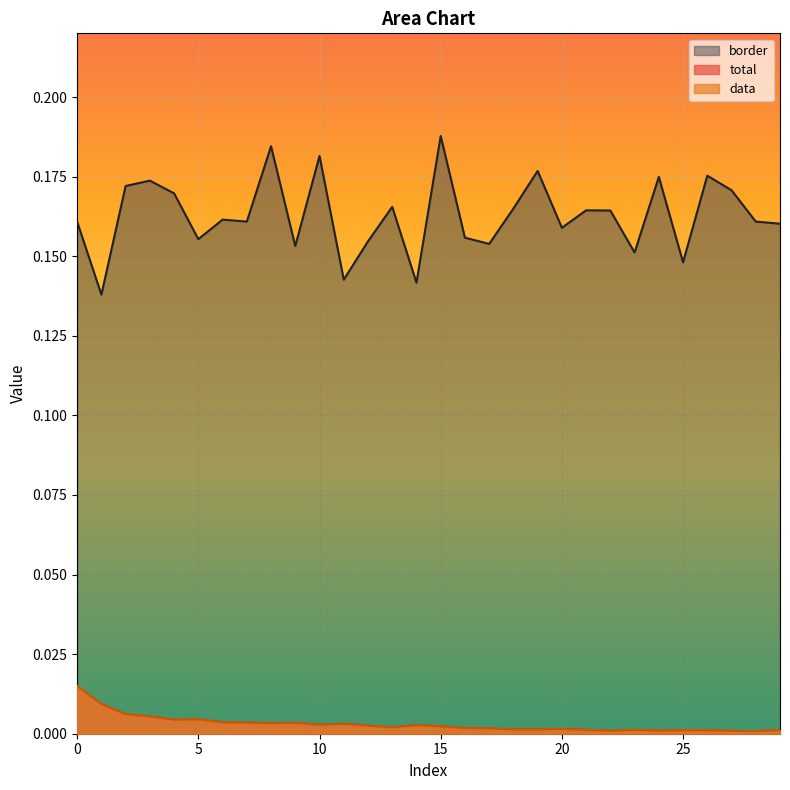

Reading left to right, transcribe all the data shown in this chart.

total: 0=0.0	1=0.0	2=0.0	3=0.0	4=0.0	5=0.0	6=0.0	7=0.0	8=0.0	9=0.0	10=0.0	11=0.0	12=0.0	13=0.0	14=0.0	15=0.0	16=0.0	17=0.0	18=0.0	19=0.0	20=0.0	21=0.0	22=0.0	23=0.0	24=0.0	25=0.0	26=0.0	27=0.0	28=0.0	29=0.0
data: 0=0.0	1=0.0	2=0.0	3=0.0	4=0.0	5=0.0	6=0.0	7=0.0	8=0.0	9=0.0	10=0.0	11=0.0	12=0.0	13=0.0	14=0.0	15=0.0	16=0.0	17=0.0	18=0.0	19=0.0	20=0.0	21=0.0	22=0.0	23=0.0	24=0.0	25=0.0	26=0.0	27=0.0	28=0.0	29=0.0
border: 0=0.2	1=0.1	2=0.2	3=0.2	4=0.2	5=0.2	6=0.2	7=0.2	8=0.2	9=0.2	10=0.2	11=0.1	12=0.2	13=0.2	14=0.1	15=0.2	16=0.2	17=0.2	18=0.2	19=0.2	20=0.2	21=0.2	22=0.2	23=0.2	24=0.2	25=0.1	26=0.2	27=0.2	28=0.2	29=0.2